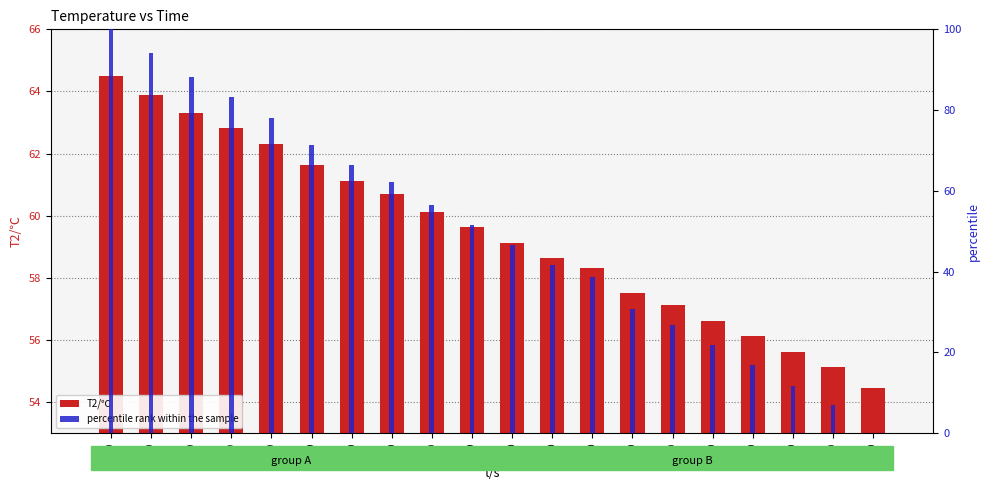

Reading left to right, what are all the values shown in this chart?

T2/℃: 20=64.5	40=63.9	60=63.3	80=62.8	100=62.3	120=61.6	140=61.1	160=60.7	180=60.1	200=59.6	220=59.1	240=58.6	260=58.3	280=57.5	300=57.1	320=56.6	340=56.1	360=55.6	380=55.1	400=54.4
percentile rank within the sample: 20=100.0	40=94.0	60=88.2	80=83.2	100=78.1	120=71.4	140=66.5	160=62.2	180=56.6	200=51.6	220=46.6	240=41.6	260=38.6	280=30.7	300=26.7	320=21.7	340=16.8	360=11.7	380=6.8	400=0.0